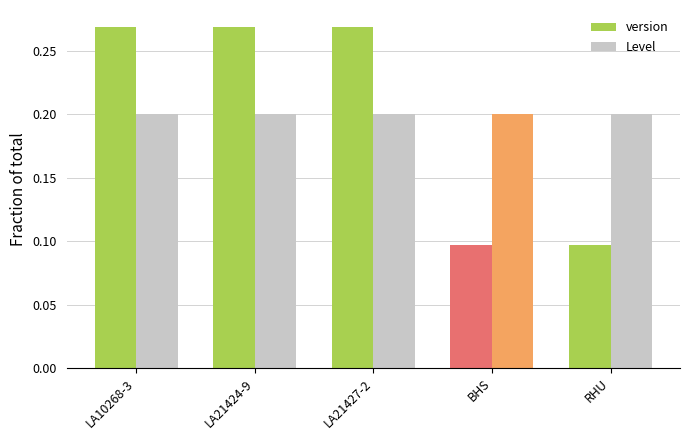

What is the sum of all Level values?

1.0